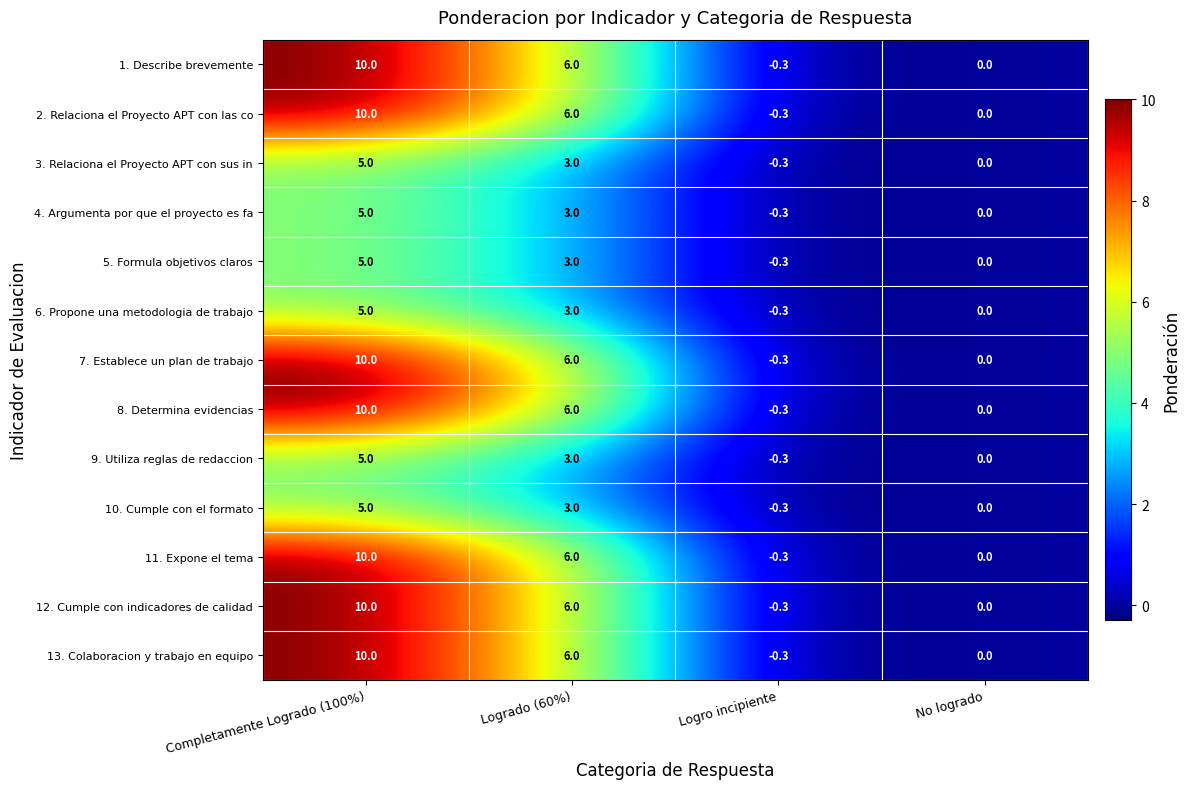

What is the difference between the second highest and minimum values in the 3. Relaciona el Proyecto APT con sus in series?

3.3